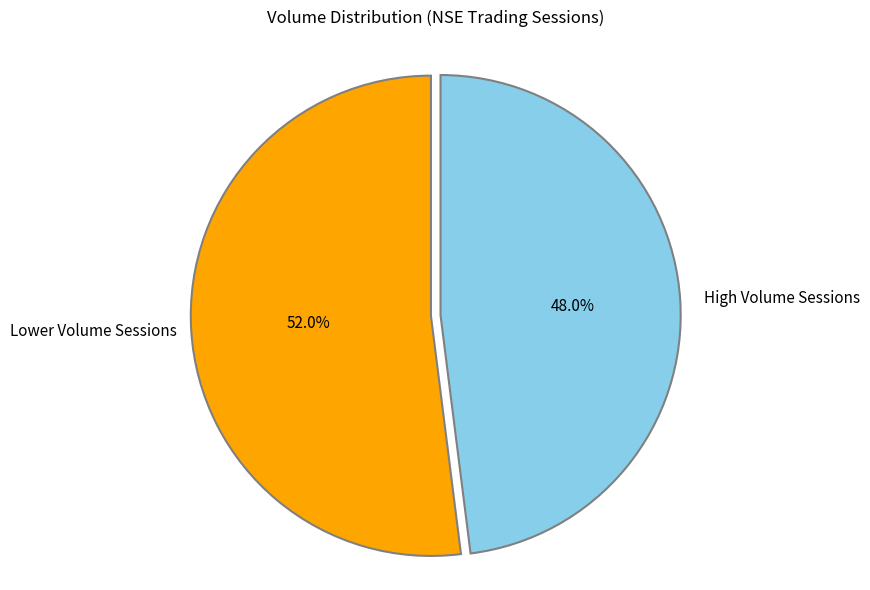

Does any single category account for the majority?

Yes